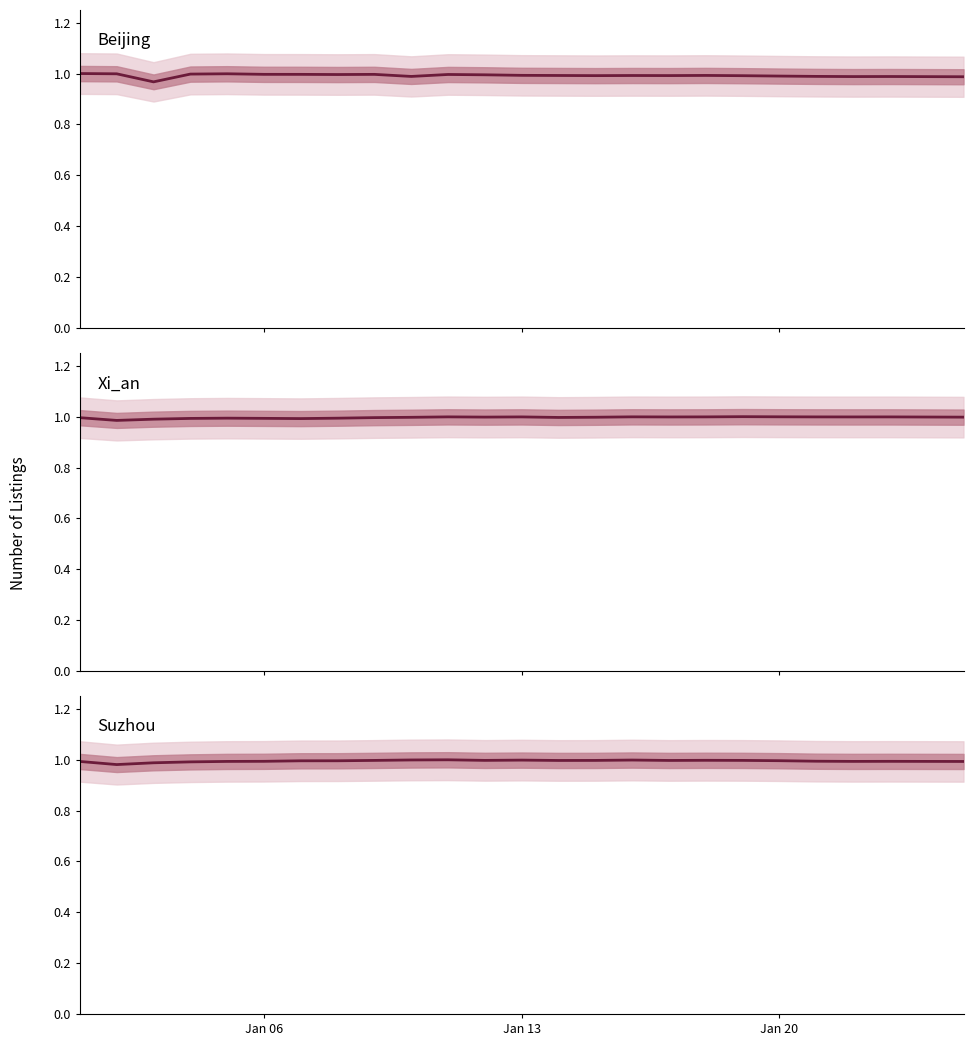

Which label corresponds to the largest value in the chart?

Jan 06